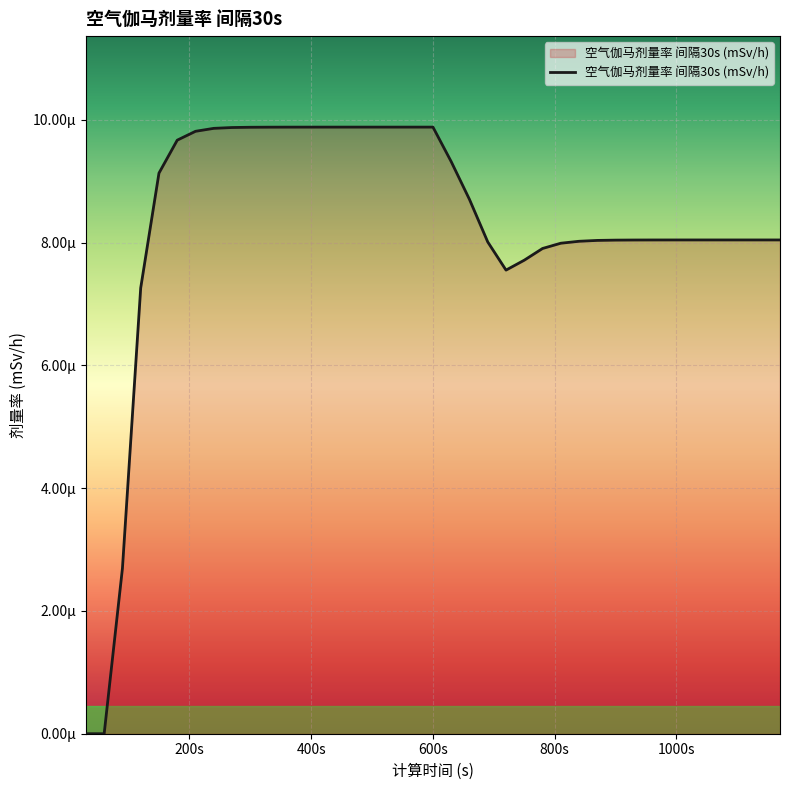

True or false: the data has more than 2 interior local peaks.

False